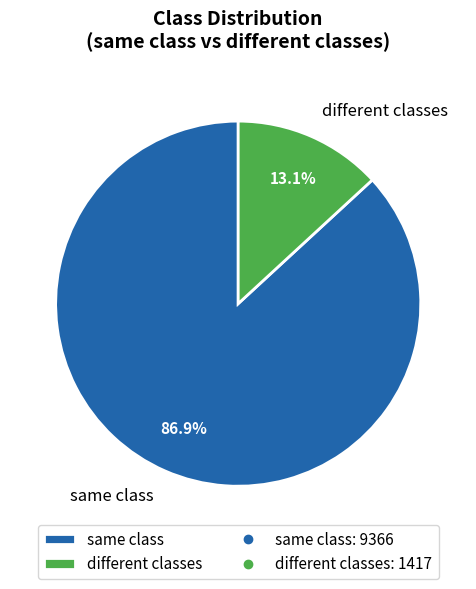

Rank the categories by value from highest to lowest.

same class, different classes